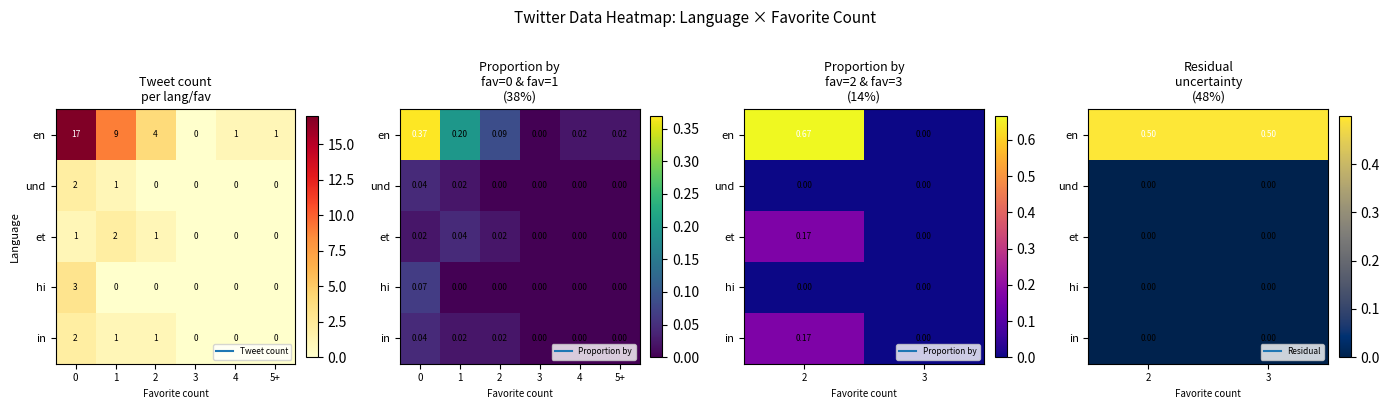

The und series shows 0.0 at 2. True or false?

True